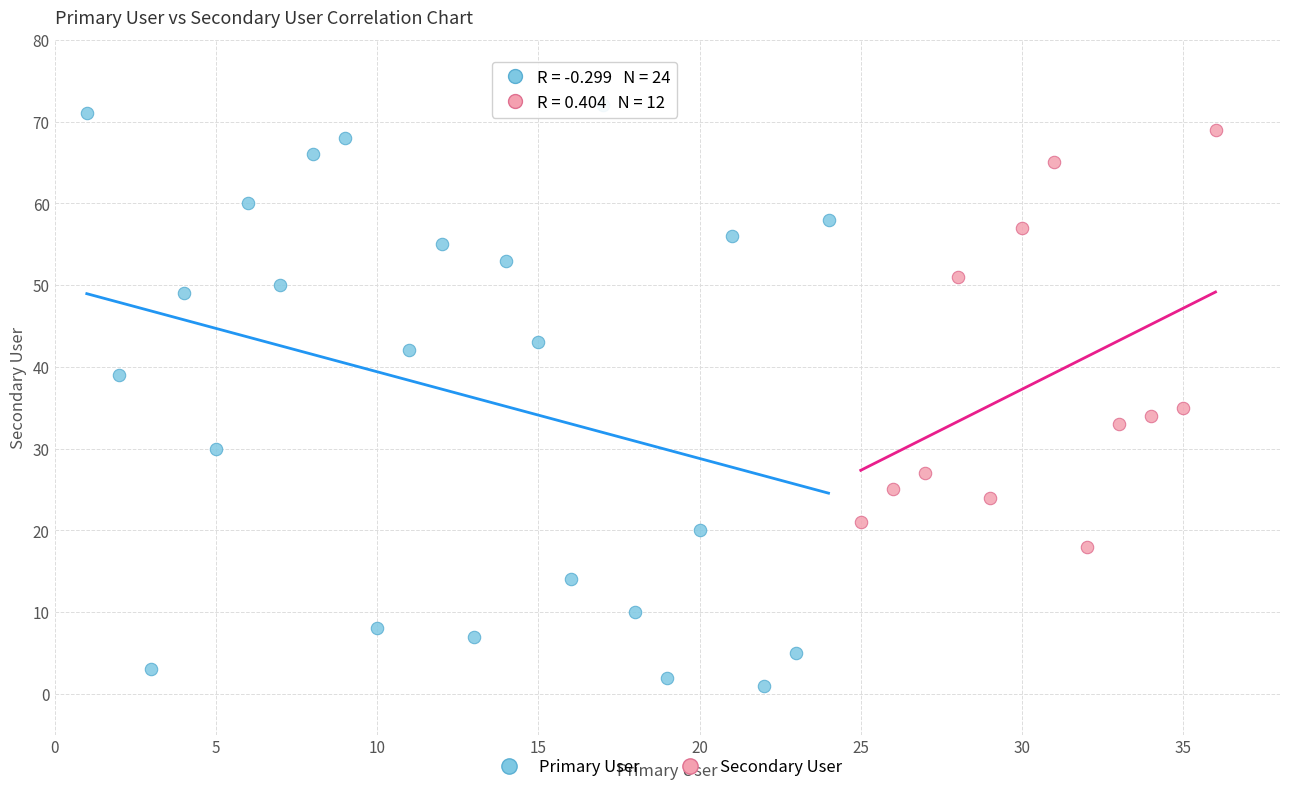

Which series reaches the minimum Y coordinate?

Primary User